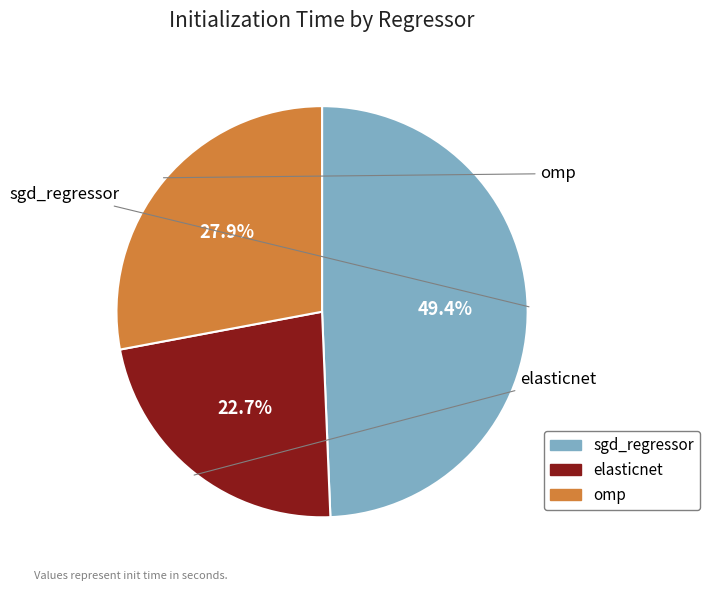

Between elasticnet and omp, which is larger?

omp